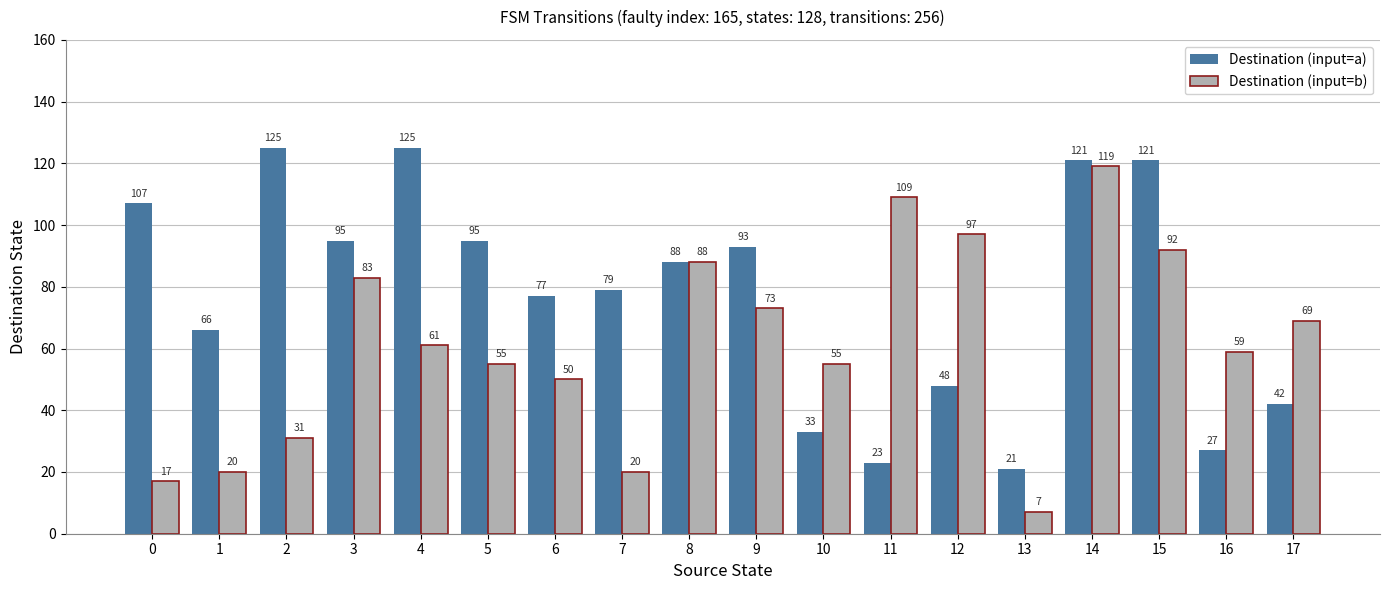

Which series has the largest range (max minus min)?

Destination (input=b)